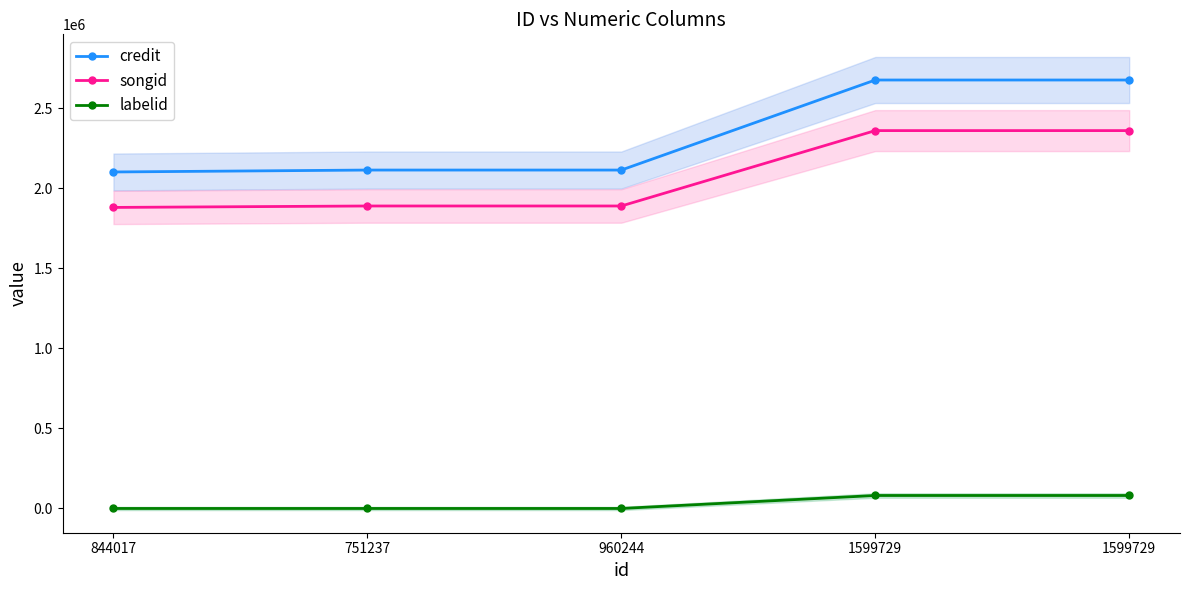

Reading left to right, list all the values displayed in this chart.

credit: 2103136	2115116	2115116	2677888	2677888
songid: 1881527	1890521	1890521	2361700	2361700
labelid: -1	-1	-1	81108	81108